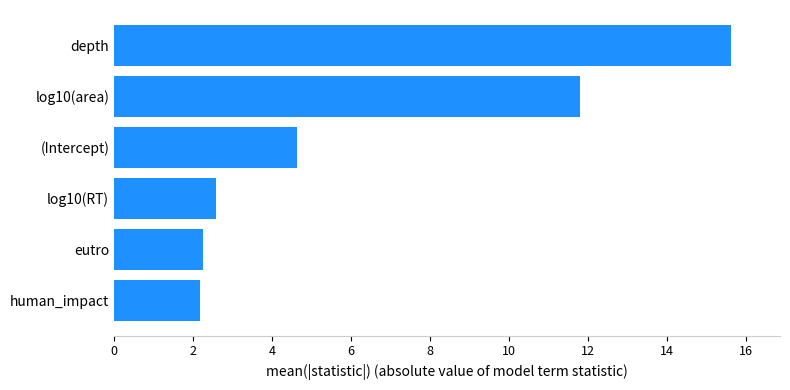

What is the sum of the values at (Intercept) and log10(area)?

16.4